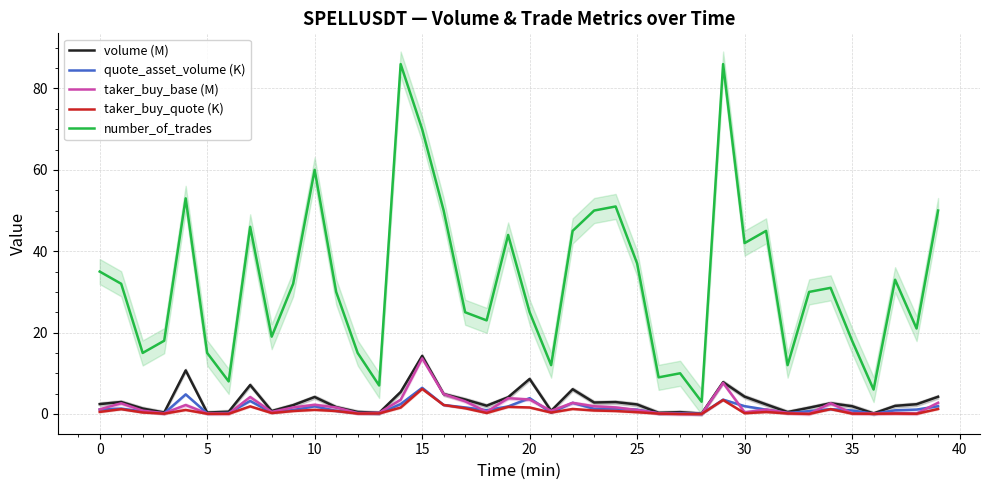

How many interior local valleys does the taker_buy_base (M) series have?

10